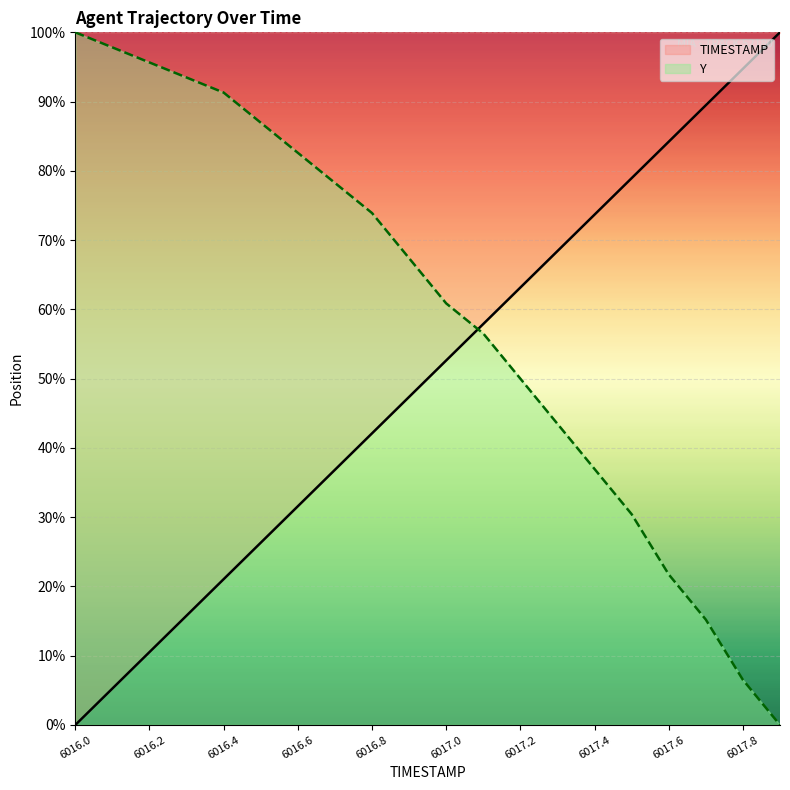

Which series has the largest range (max minus min)?

TIMESTAMP